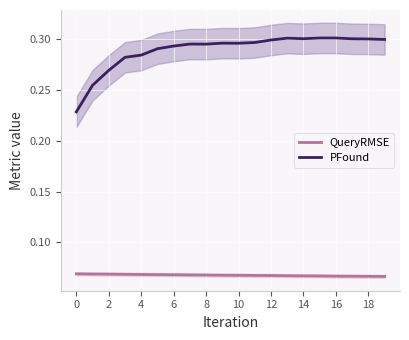

Rank the series by their average value, from lowest to highest.

QueryRMSE, PFound